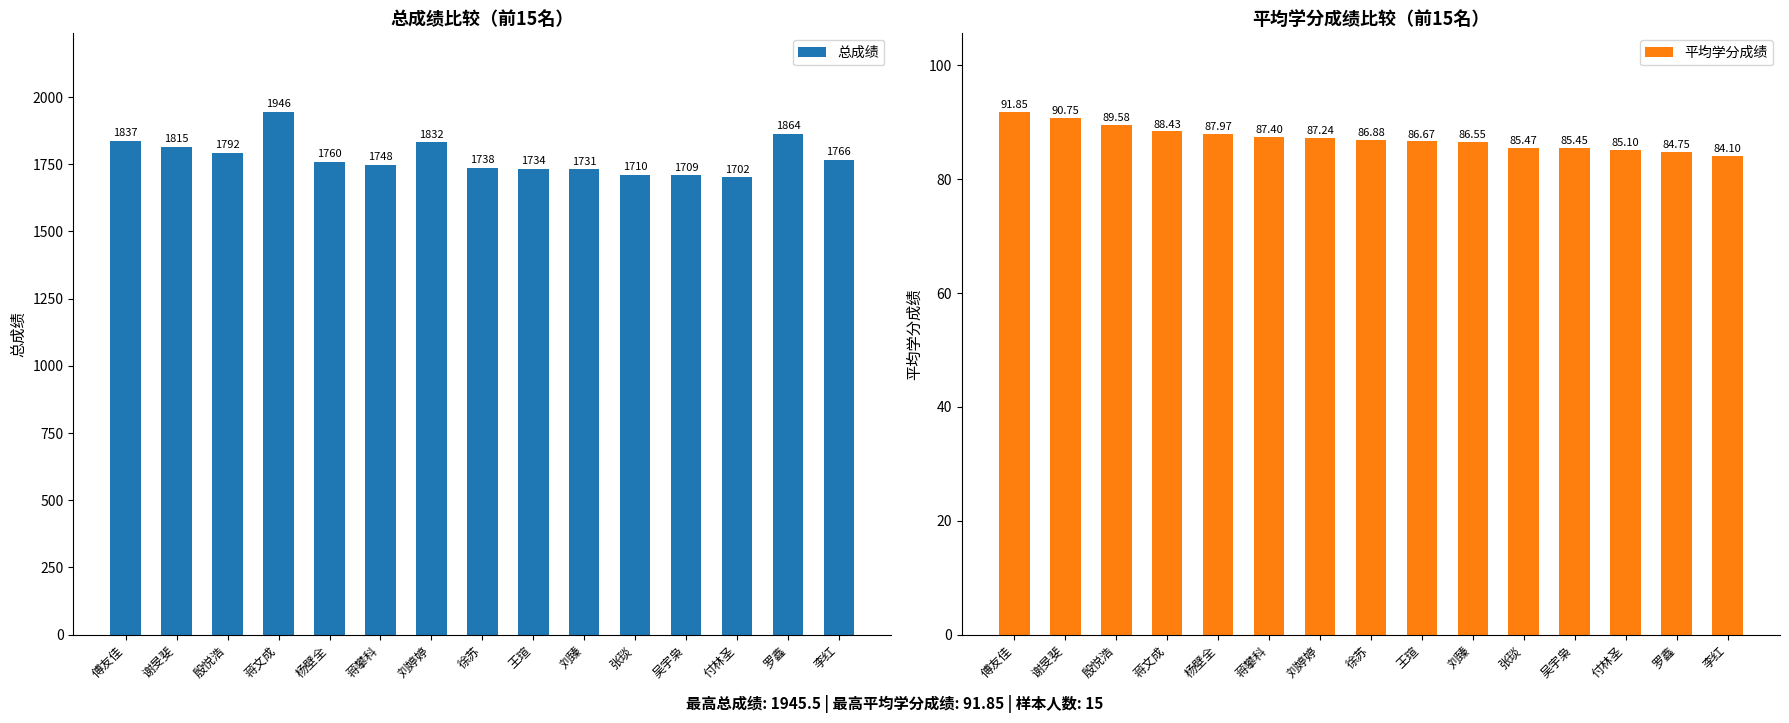

How many groups of bars are there?

15